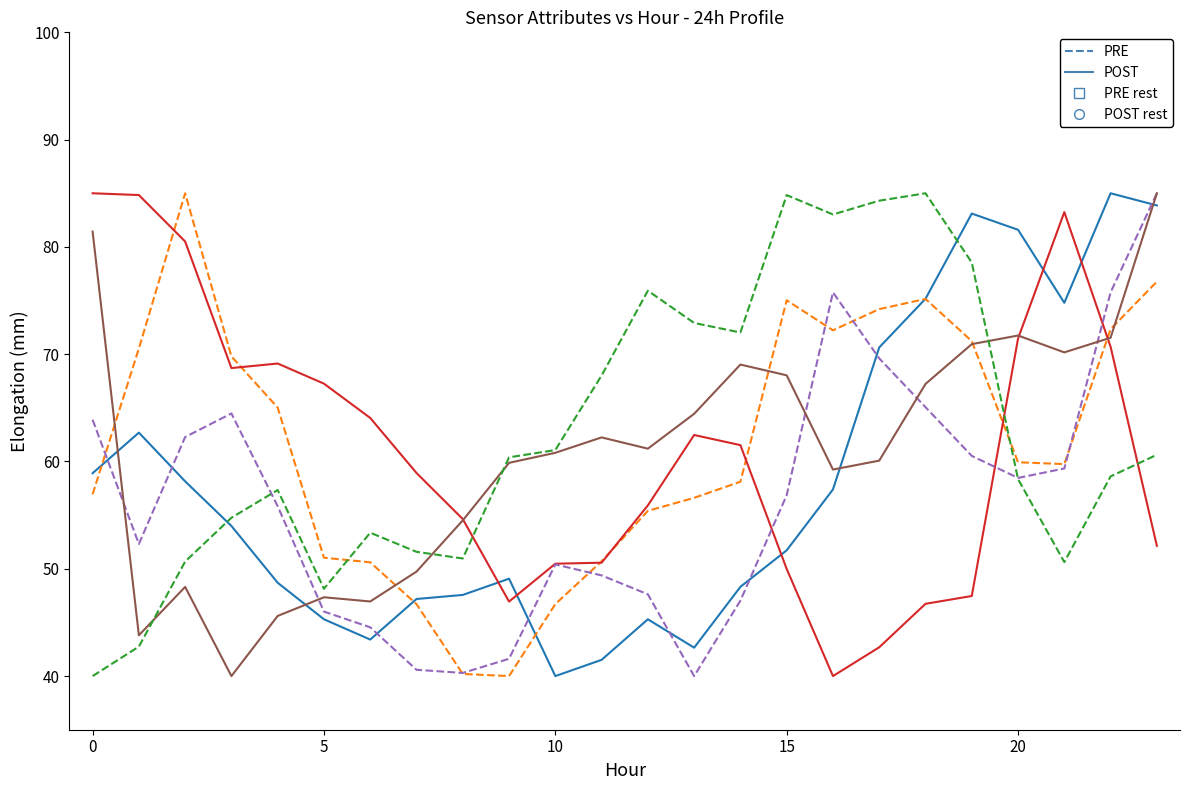

What is the minimum value shown in the chart?

40.0